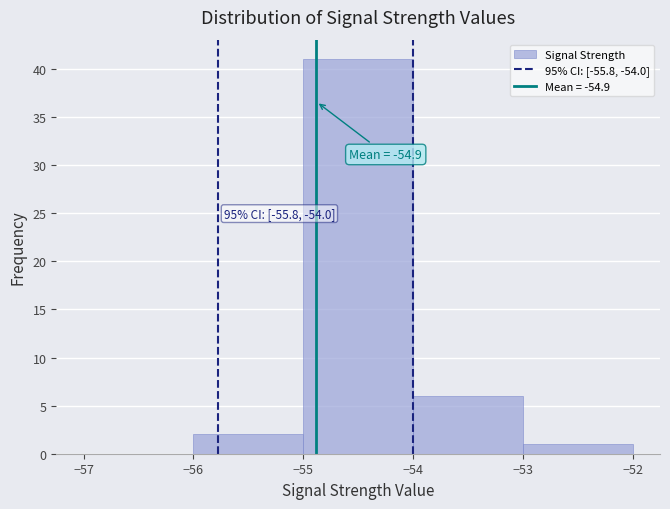

Over which range of the x-axis is the bar tallest?

-55 to -54